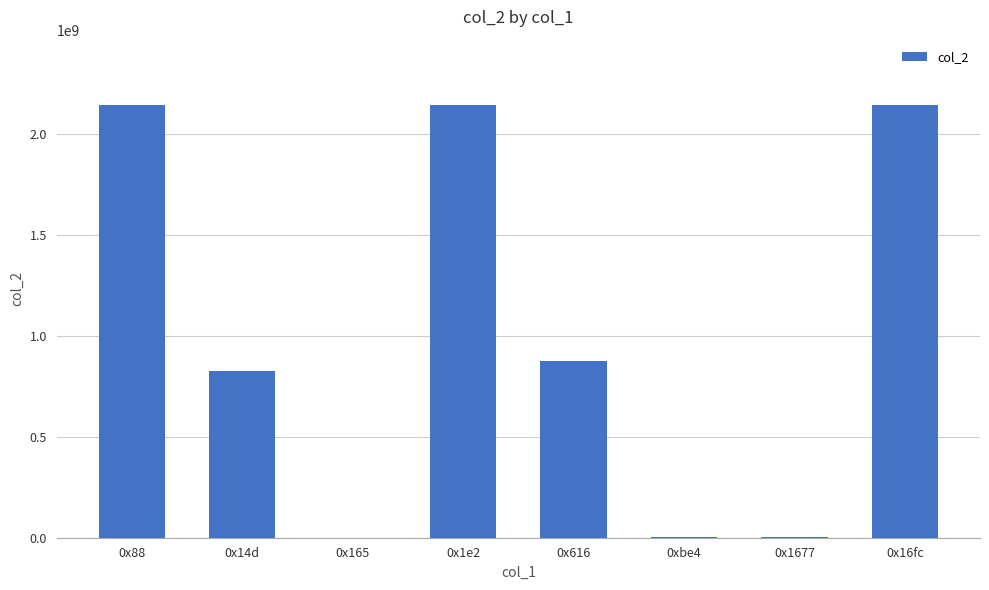

Is it true that the value at 0x88 is 1413570846?

False